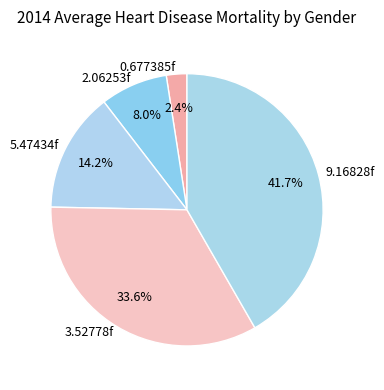

Is there any slice that represents more than half of the pie?

No